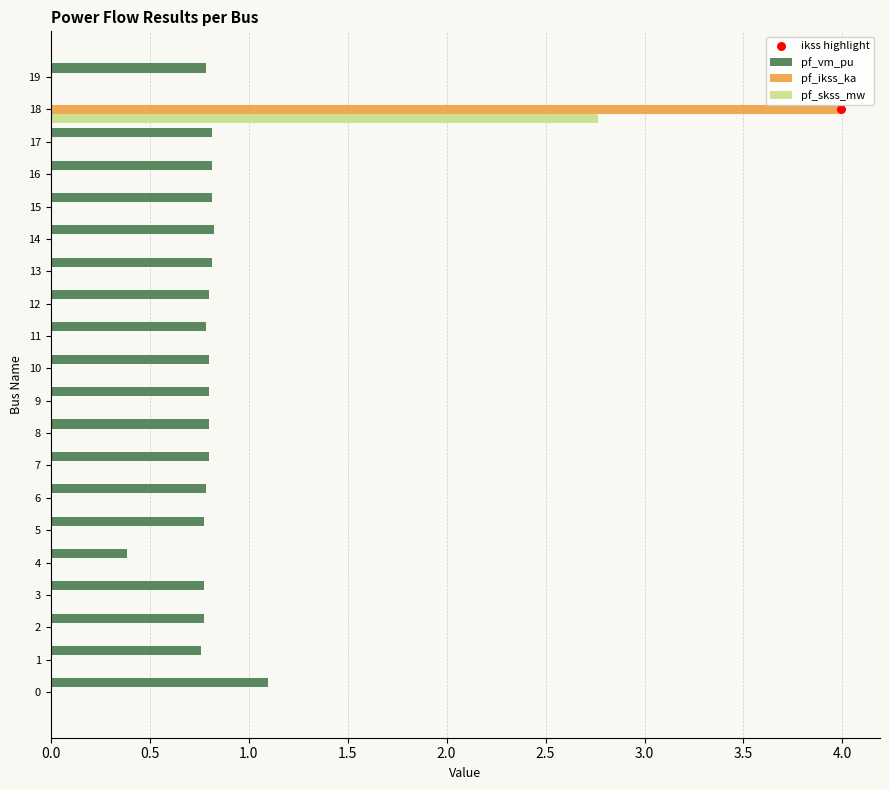

Which series contains the lowest Y value?

pf_vm_pu